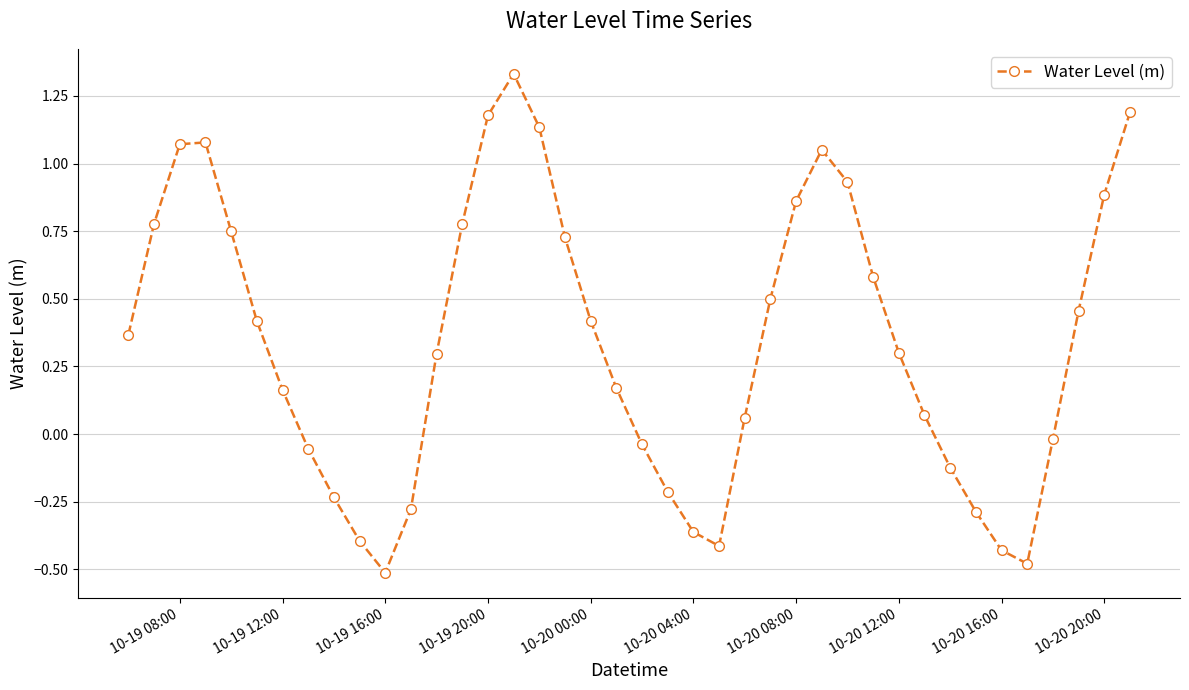

Does the chart display data point markers on the line(s)?

Yes